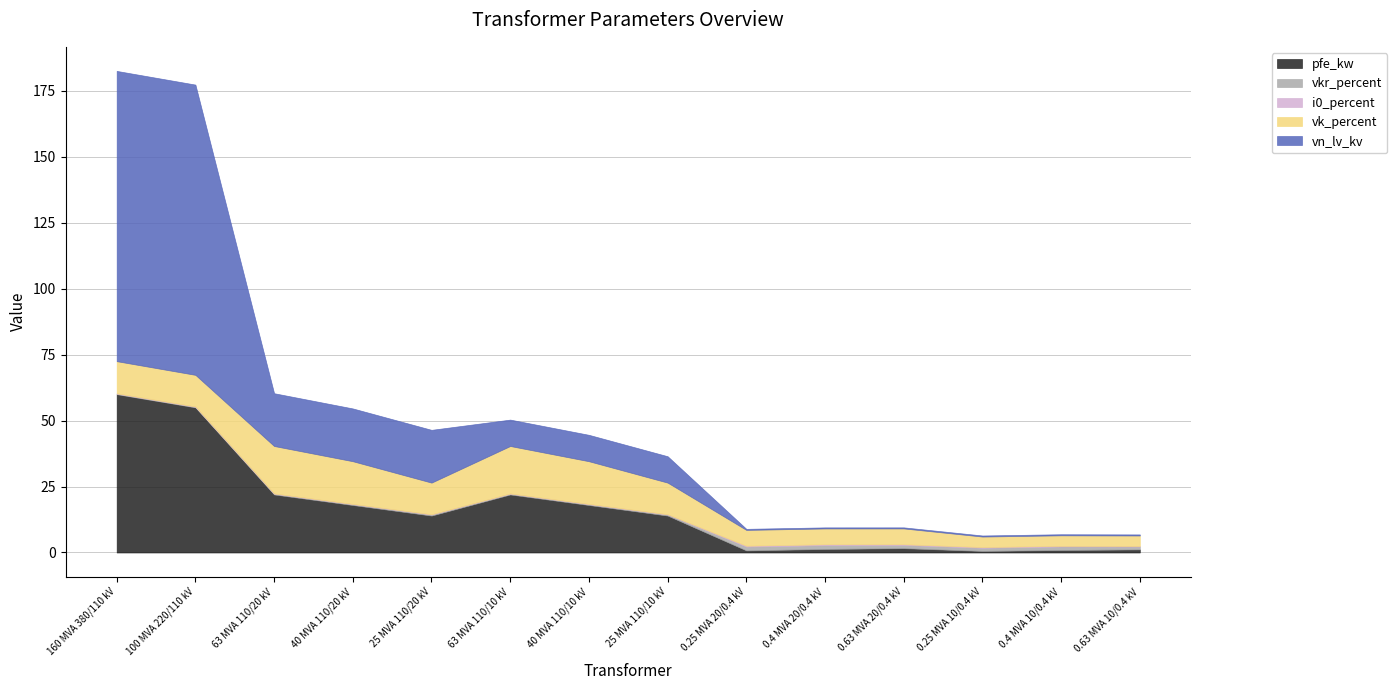

Reading right to left, extract all data points from this chart.

pfe_kw: 0.63 MVA 10/0.4 kV=1.2	0.4 MVA 10/0.4 kV=0.9	0.25 MVA 10/0.4 kV=0.6	0.63 MVA 20/0.4 kV=1.6	0.4 MVA 20/0.4 kV=1.4	0.25 MVA 20/0.4 kV=0.8	25 MVA 110/10 kV=14.0	40 MVA 110/10 kV=18.0	63 MVA 110/10 kV=22.0	25 MVA 110/20 kV=14.0	40 MVA 110/20 kV=18.0	63 MVA 110/20 kV=22.0	100 MVA 220/110 kV=55.0	160 MVA 380/110 kV=60.0
vkr_percent: 0.63 MVA 10/0.4 kV=1.1	0.4 MVA 10/0.4 kV=1.3	0.25 MVA 10/0.4 kV=1.2	0.63 MVA 20/0.4 kV=1.2	0.4 MVA 20/0.4 kV=1.4	0.25 MVA 20/0.4 kV=1.4	25 MVA 110/10 kV=0.4	40 MVA 110/10 kV=0.3	63 MVA 110/10 kV=0.3	25 MVA 110/20 kV=0.4	40 MVA 110/20 kV=0.3	63 MVA 110/20 kV=0.3	100 MVA 220/110 kV=0.3	160 MVA 380/110 kV=0.2
i0_percent: 0.63 MVA 10/0.4 kV=0.2	0.4 MVA 10/0.4 kV=0.2	0.25 MVA 10/0.4 kV=0.2	0.63 MVA 20/0.4 kV=0.3	0.4 MVA 20/0.4 kV=0.3	0.25 MVA 20/0.4 kV=0.3	25 MVA 110/10 kV=0.1	40 MVA 110/10 kV=0.1	63 MVA 110/10 kV=0.0	25 MVA 110/20 kV=0.1	40 MVA 110/20 kV=0.1	63 MVA 110/20 kV=0.0	100 MVA 220/110 kV=0.1	160 MVA 380/110 kV=0.1
vk_percent: 0.63 MVA 10/0.4 kV=4.0	0.4 MVA 10/0.4 kV=4.0	0.25 MVA 10/0.4 kV=4.0	0.63 MVA 20/0.4 kV=6.0	0.4 MVA 20/0.4 kV=6.0	0.25 MVA 20/0.4 kV=6.0	25 MVA 110/10 kV=12.0	40 MVA 110/10 kV=16.2	63 MVA 110/10 kV=18.0	25 MVA 110/20 kV=12.0	40 MVA 110/20 kV=16.2	63 MVA 110/20 kV=18.0	100 MVA 220/110 kV=12.0	160 MVA 380/110 kV=12.2
vn_lv_kv: 0.63 MVA 10/0.4 kV=0.4	0.4 MVA 10/0.4 kV=0.4	0.25 MVA 10/0.4 kV=0.4	0.63 MVA 20/0.4 kV=0.4	0.4 MVA 20/0.4 kV=0.4	0.25 MVA 20/0.4 kV=0.4	25 MVA 110/10 kV=10.0	40 MVA 110/10 kV=10.0	63 MVA 110/10 kV=10.0	25 MVA 110/20 kV=20.0	40 MVA 110/20 kV=20.0	63 MVA 110/20 kV=20.0	100 MVA 220/110 kV=110.0	160 MVA 380/110 kV=110.0